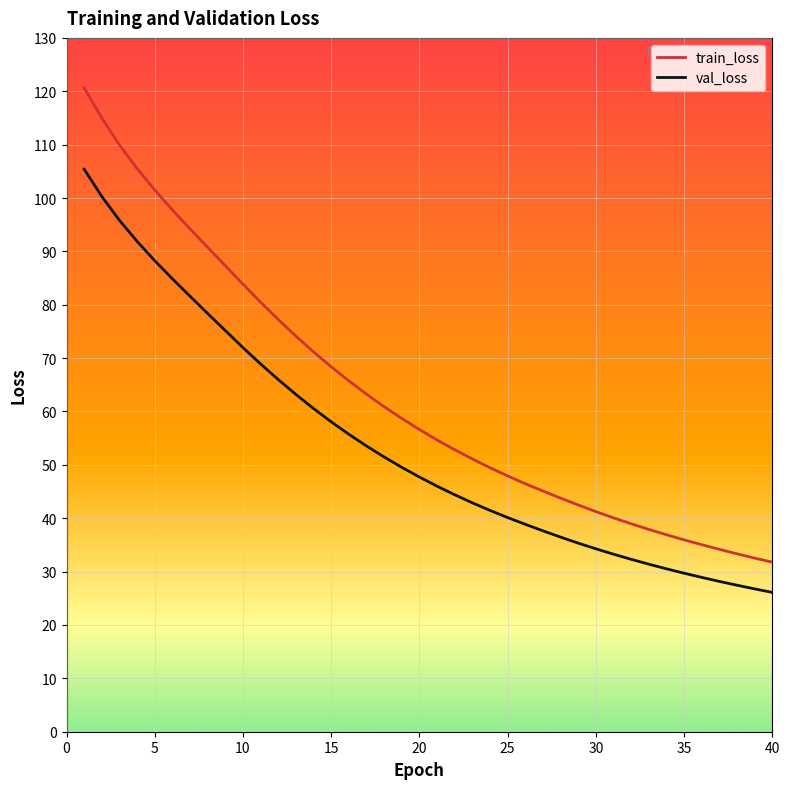

Does the chart display data point markers on the line(s)?

No